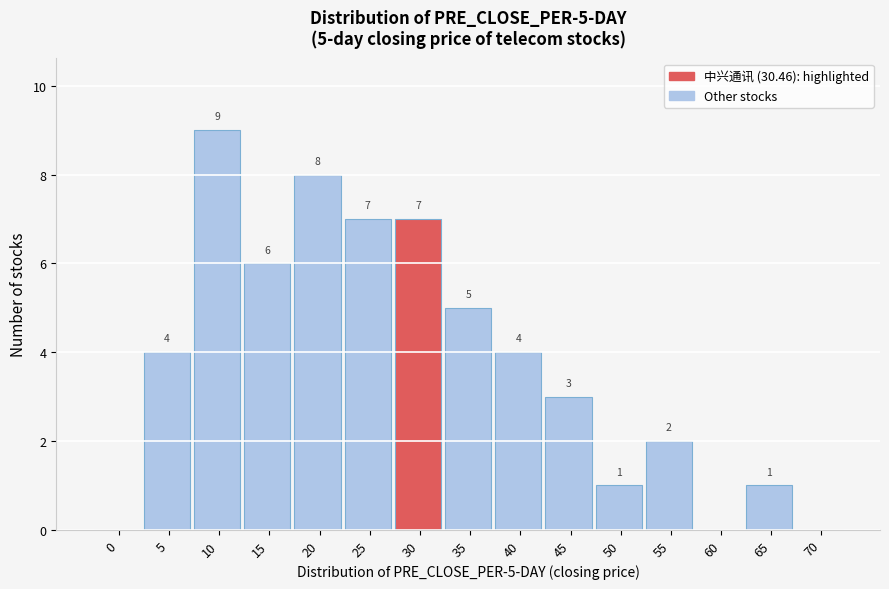

Reading left to right, list all the values displayed in this chart.

0=0	5=4	10=9	15=6	20=8	25=7	30=7	35=5	40=4	45=3	50=1	55=2	60=0	65=1	70=0